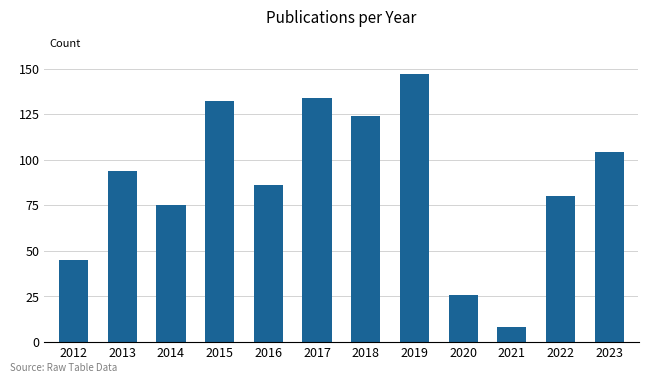

What is the difference between the values at 2022 and 2013?

14